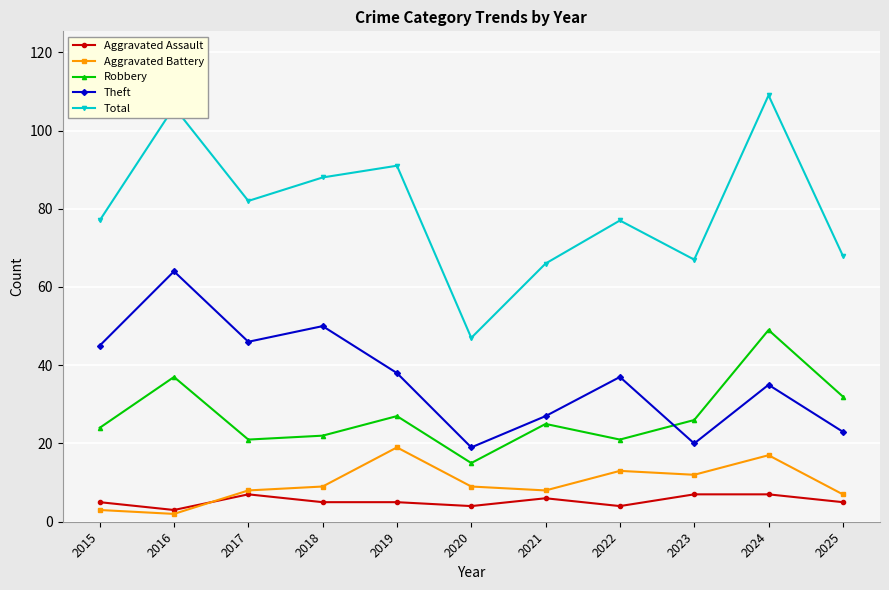

What value does the Theft series have at 2015?

45